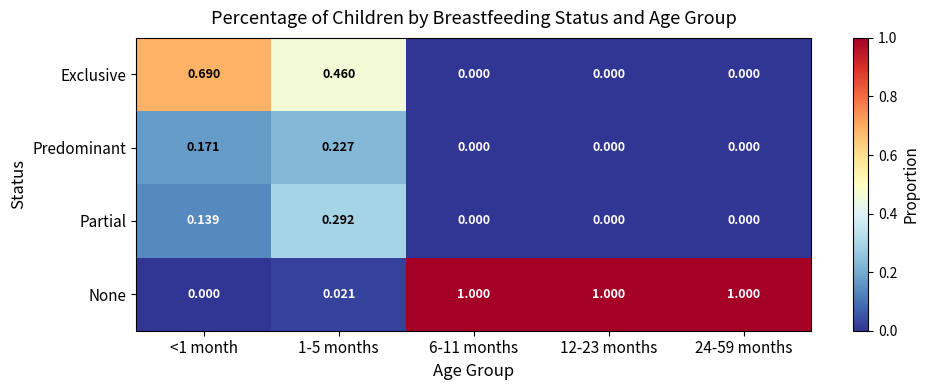

How many distinct data groups are displayed?

4